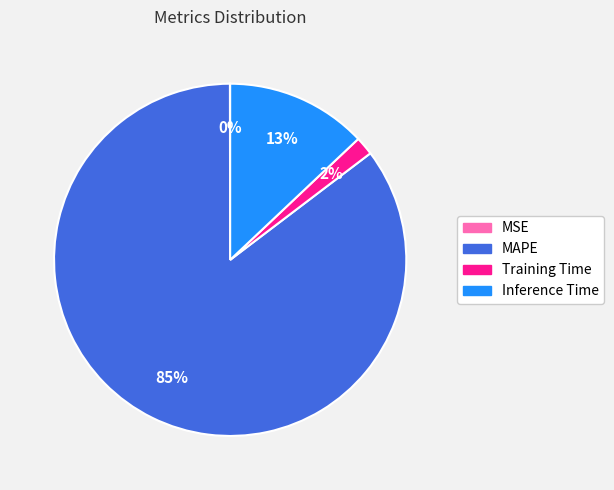

Which has a higher value, MAPE or Training Time?

MAPE